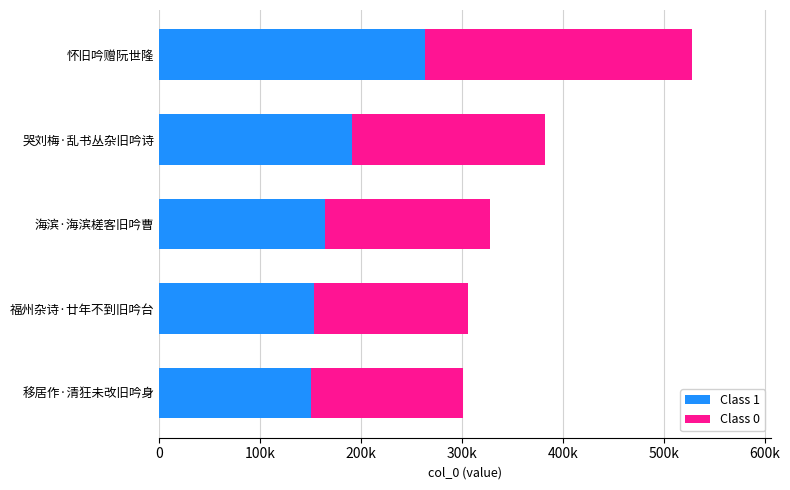

What are all the series names shown in the legend?

Class 1, Class 0